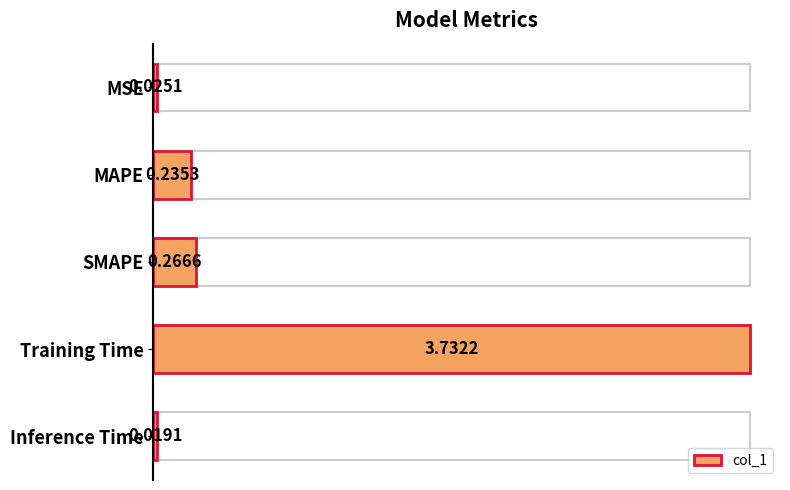

True or false: the data shows 0.0 at Inference Time.

False